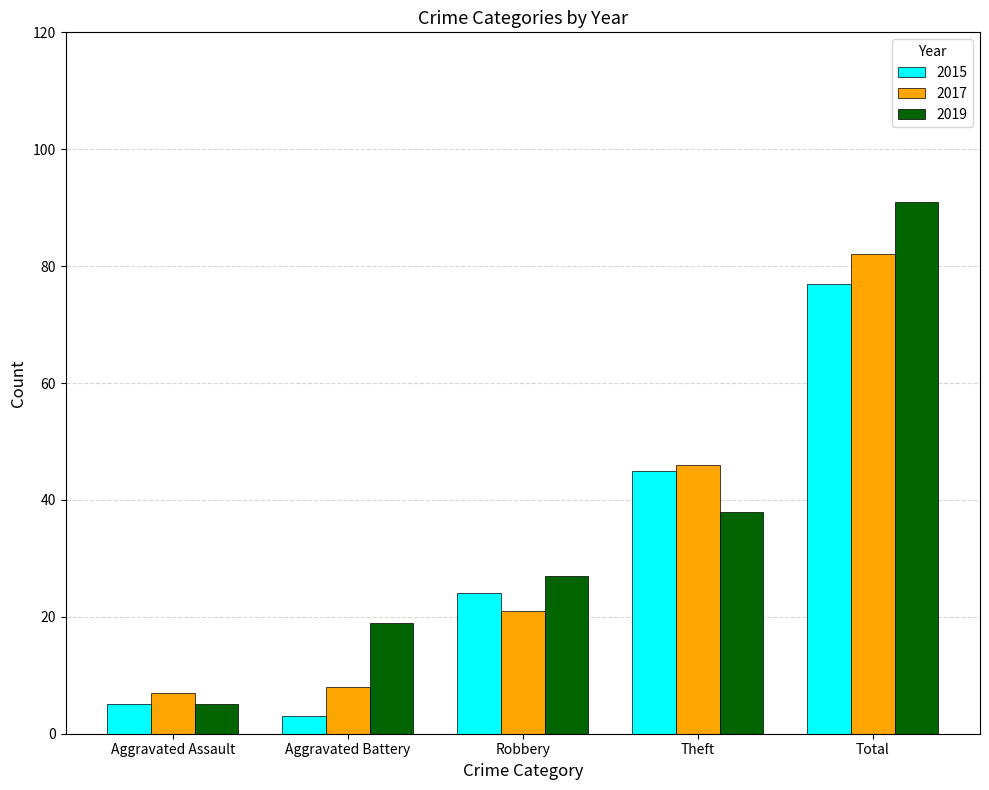

Reading left to right, list all the values displayed in this chart.

2015: Aggravated Assault=5	Aggravated Battery=3	Robbery=24	Theft=45	Total=77
2017: Aggravated Assault=7	Aggravated Battery=8	Robbery=21	Theft=46	Total=82
2019: Aggravated Assault=5	Aggravated Battery=19	Robbery=27	Theft=38	Total=91